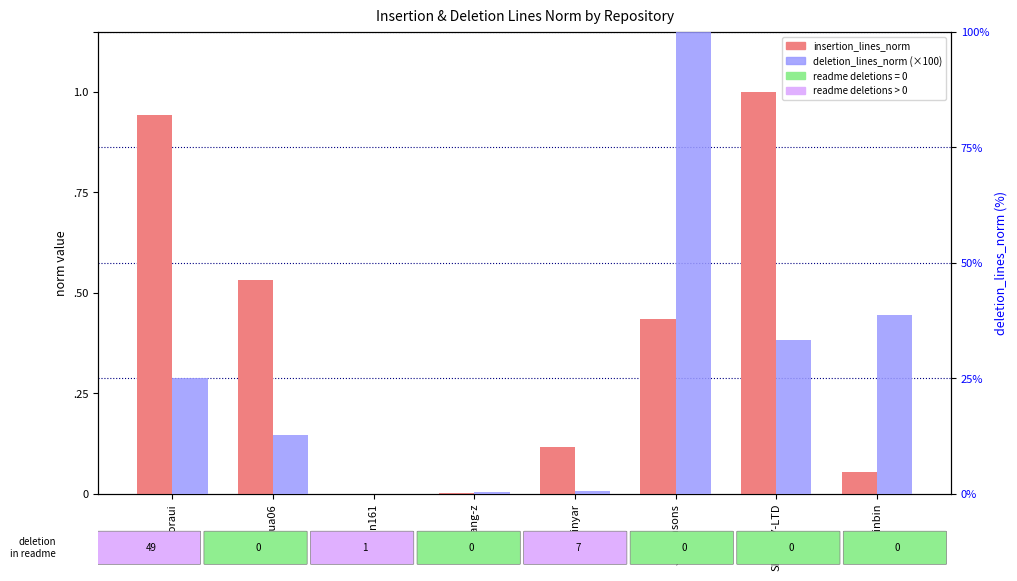

Rank the categories by deletion_lines_norm (×100) value from highest to lowest.

JackEasons, binbin, SK8-PTY-LTD, pandoraui, xshua06, binyar, zhang-z, wjn161